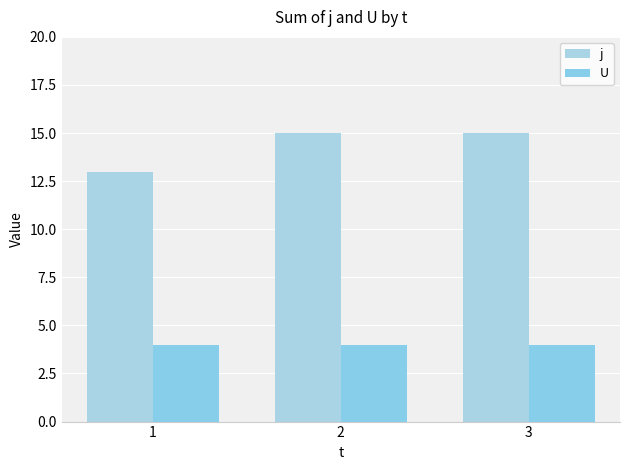

Reading right to left, what are all the values shown in this chart?

j: 3=15	2=15	1=13
U: 3=4	2=4	1=4